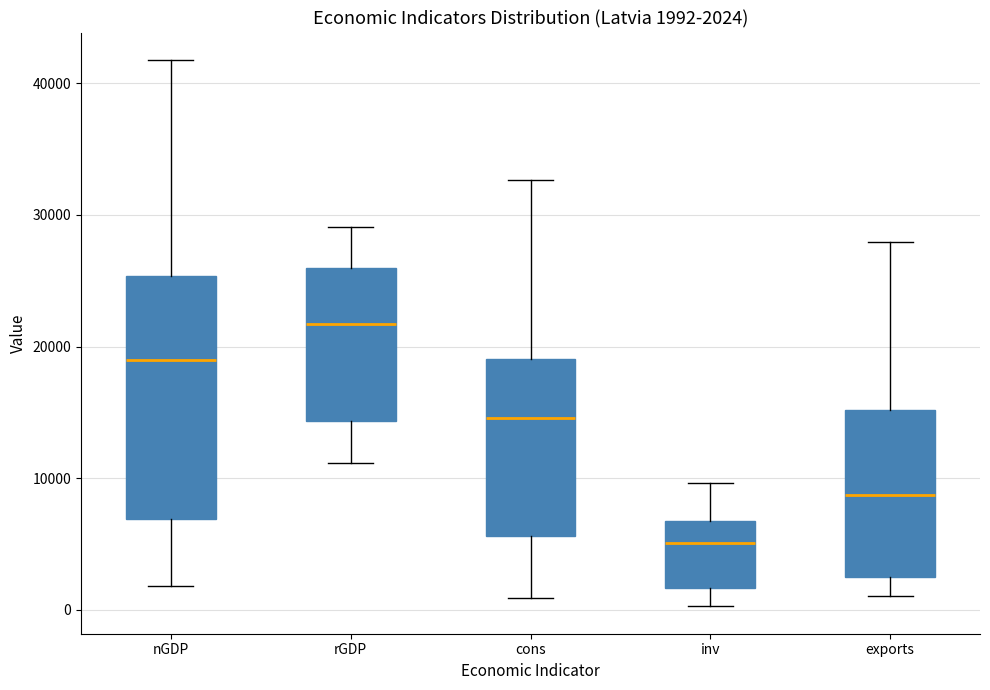

Which box is the tallest, from its lower edge to its upper edge?

nGDP